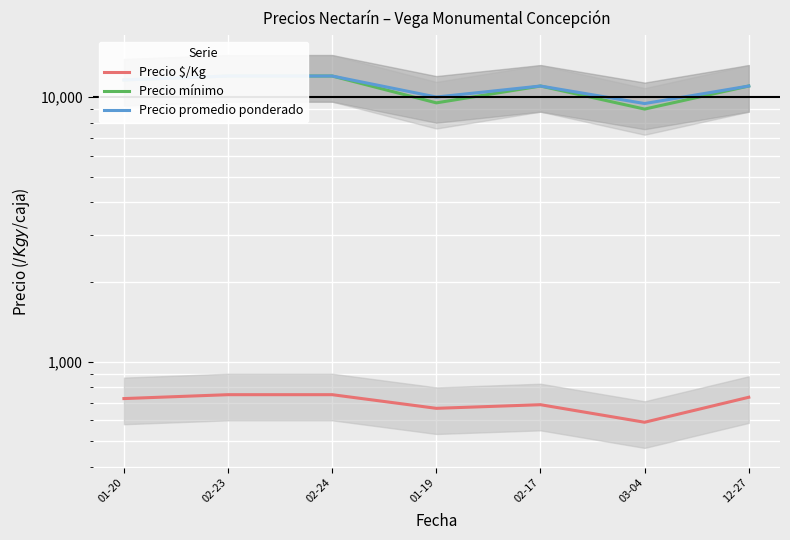

Which category has the highest value in the Precio $/Kg series?

02-23